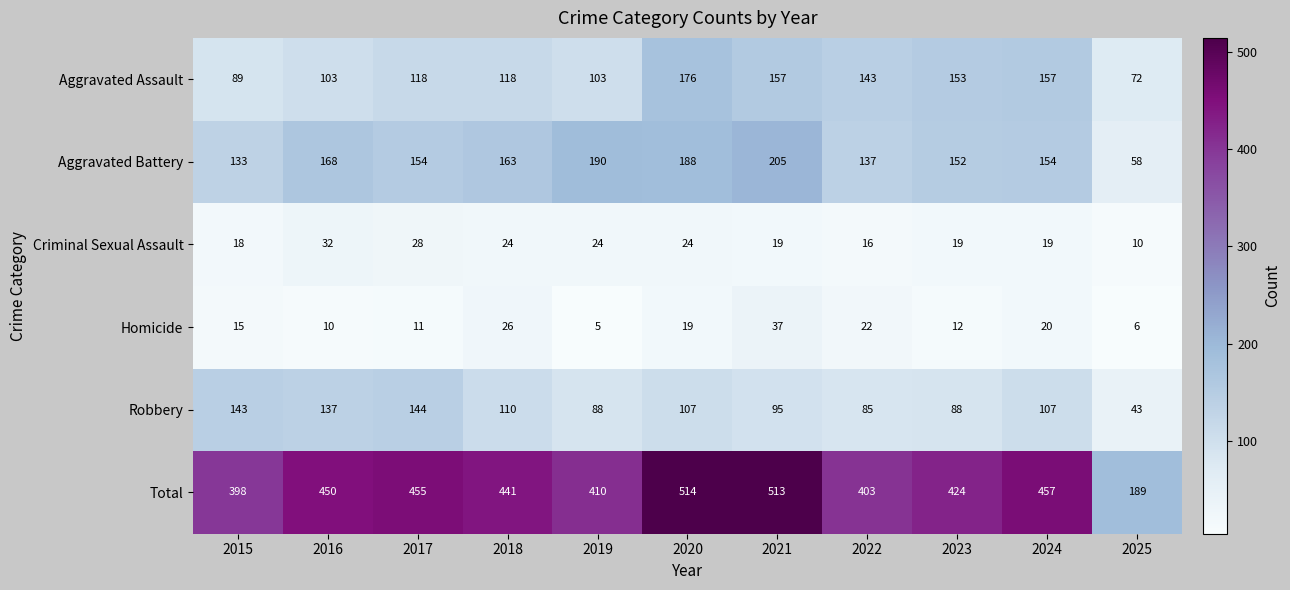

Count the number of categories in the chart.

11